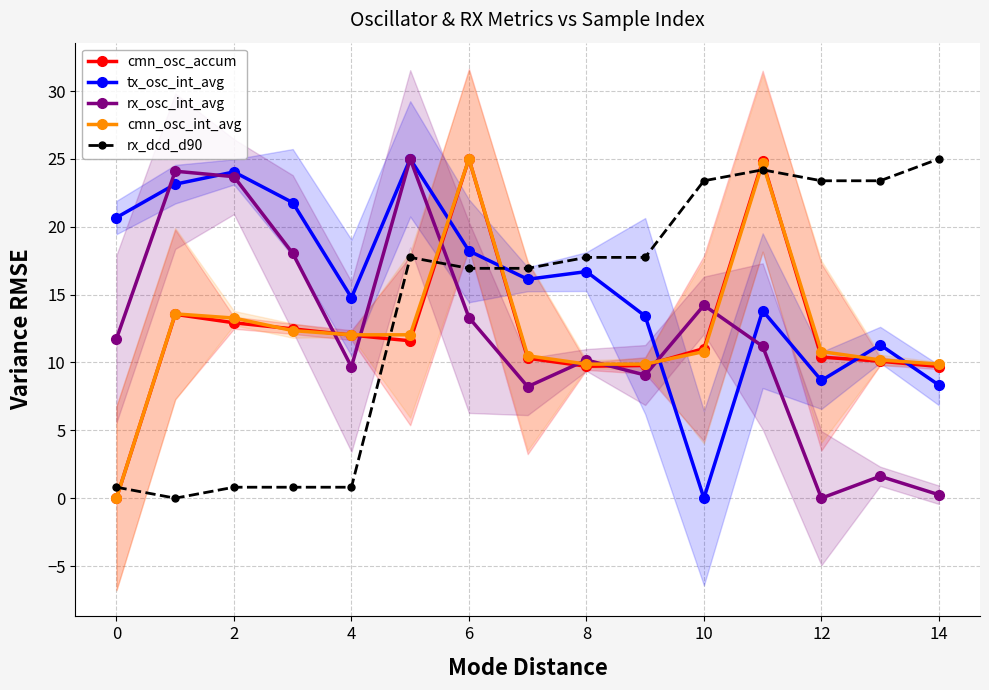

Which series has the largest range (max minus min)?

cmn_osc_accum